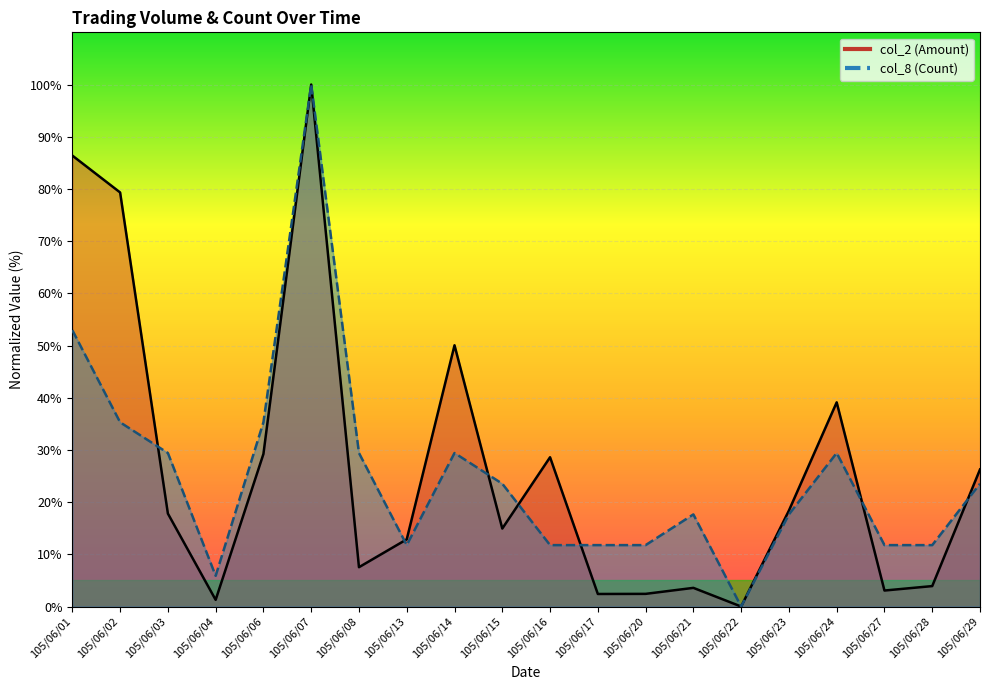

After their last crossing, which series has the higher values: col_2 (Amount) or col_8 (Count)?

col_2 (Amount)